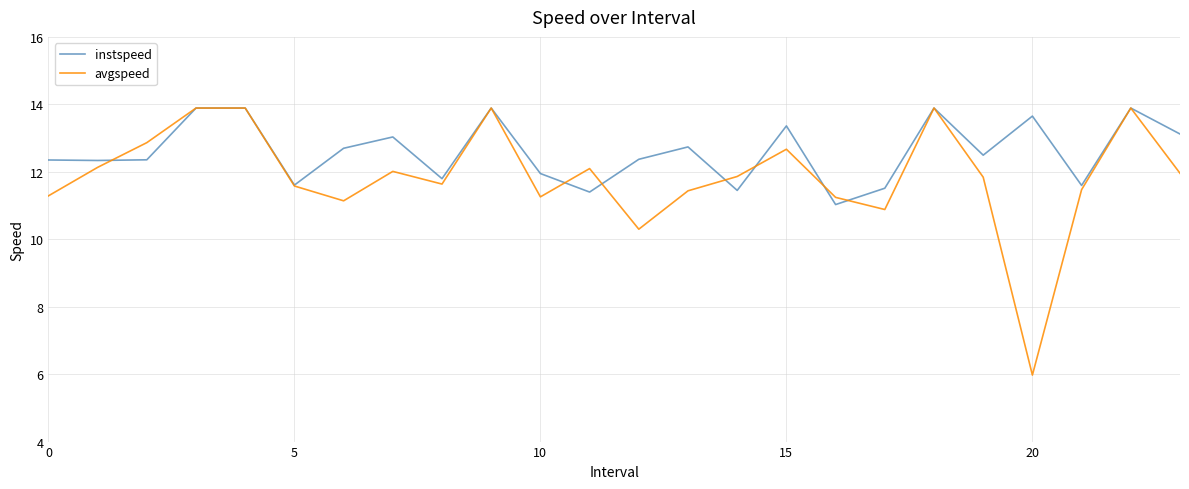

What is the lowest value of the instspeed series?

11.0